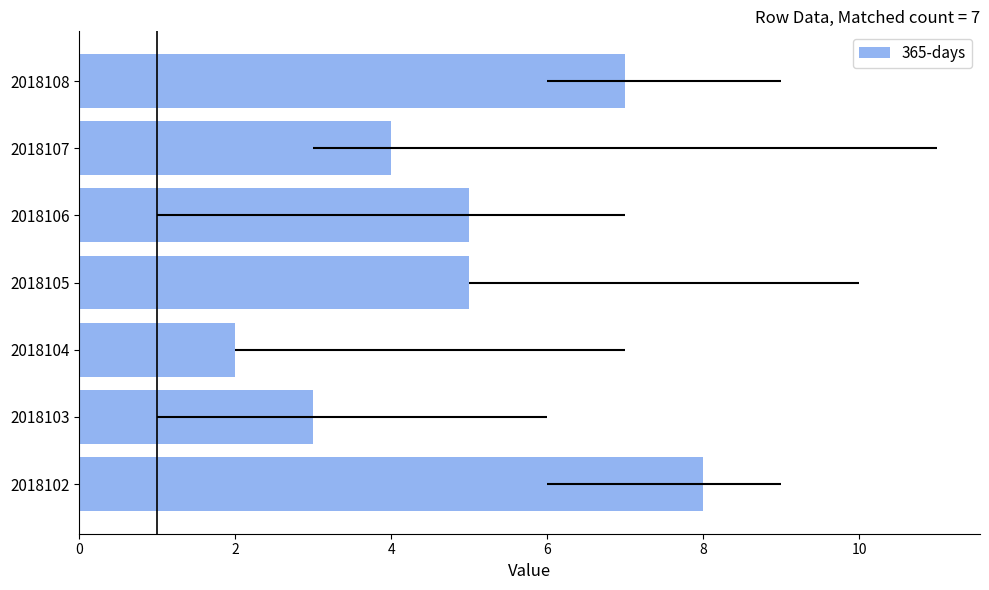

What is the change in value from 2018103 to 2018107?

+1